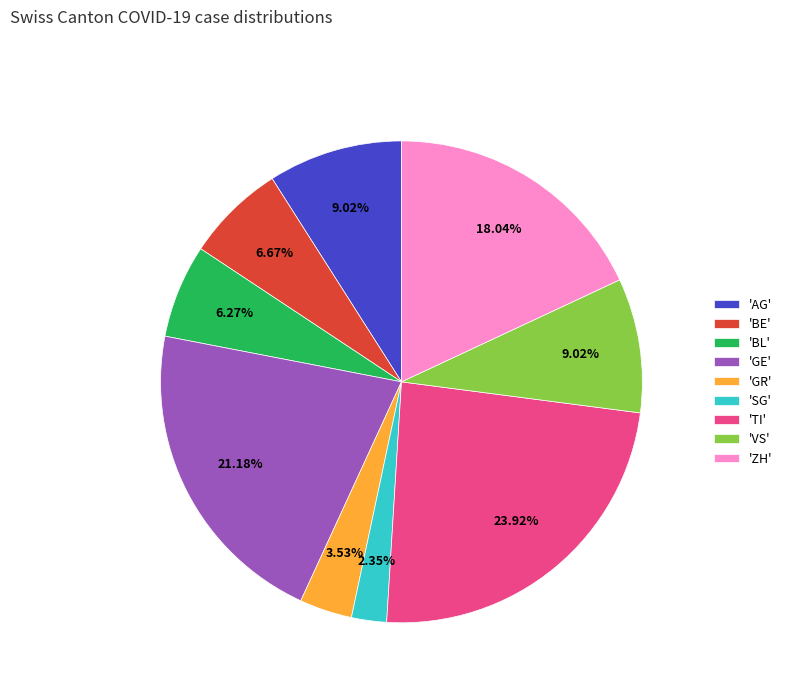

Which category has the biggest portion of the pie?

'TI'